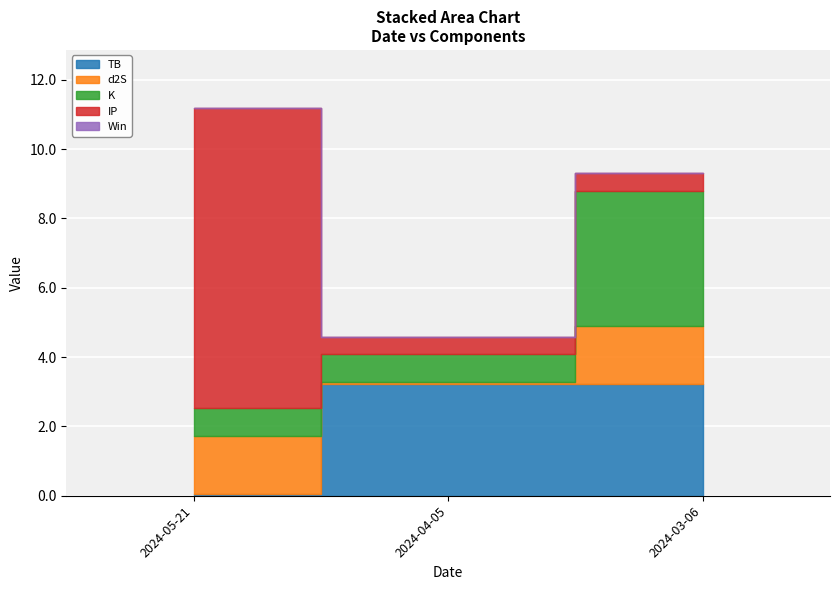

What is the label of the 2nd point from the right?

2024-04-05